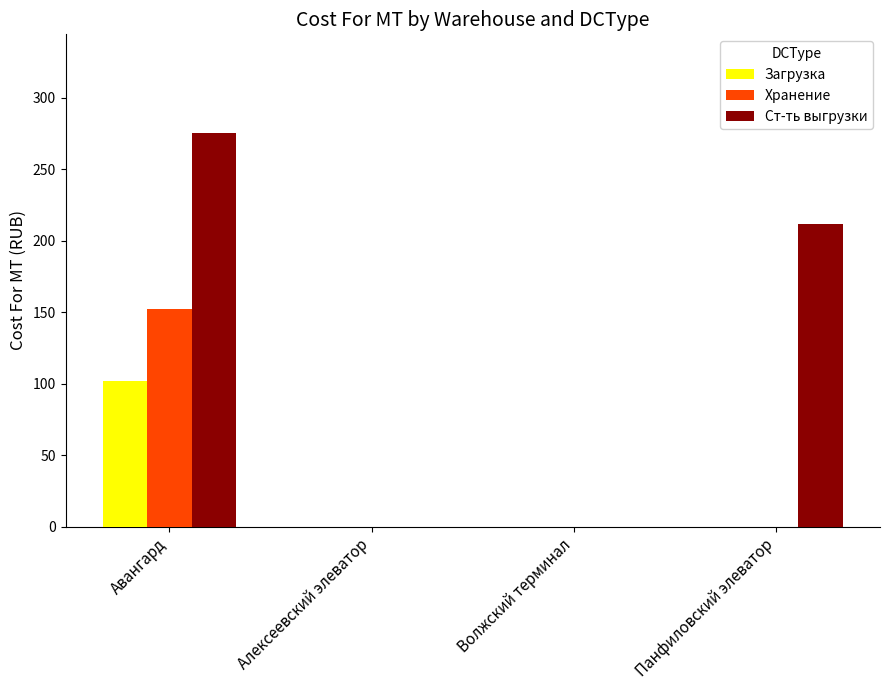

The value of Загрузка at Панфиловский элеватор is -48.3. True or false?

False